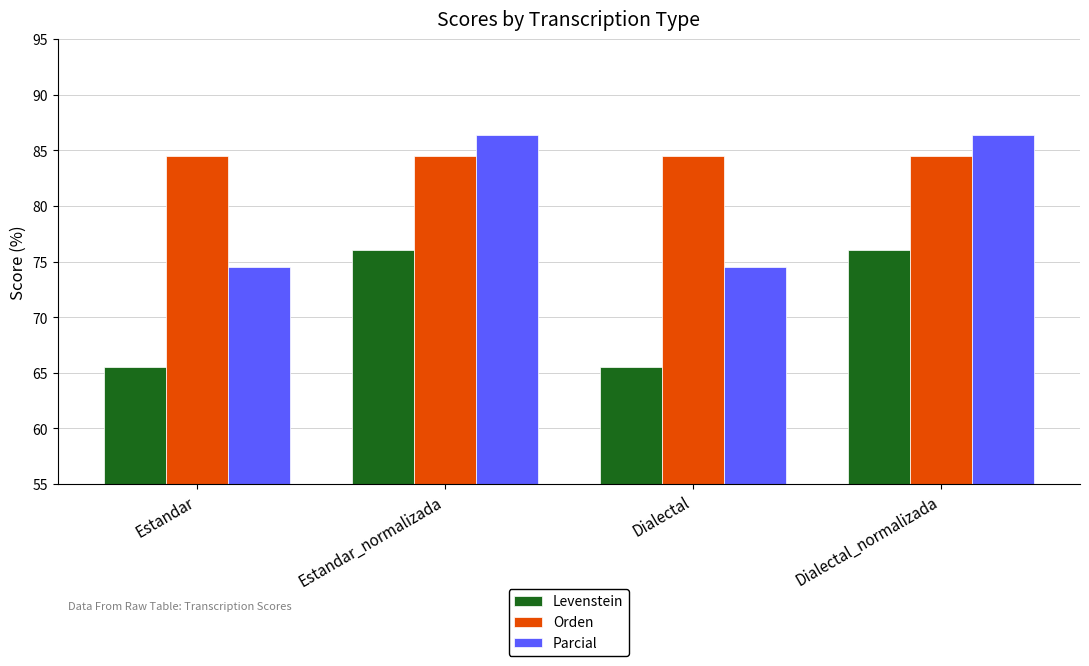

How many bars are there in each group?

3